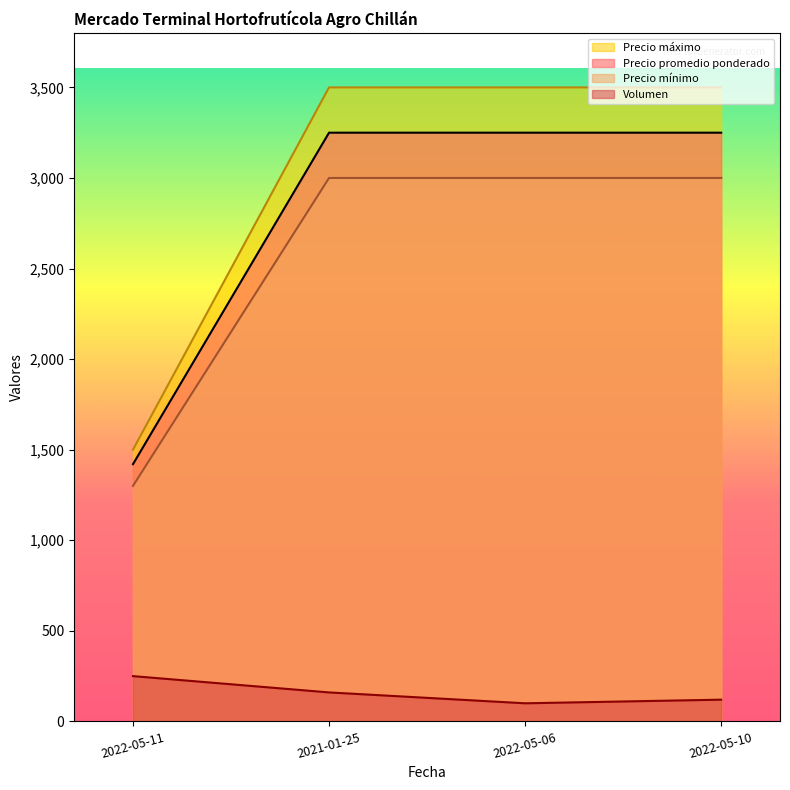

True or false: Precio promedio ponderado and Precio mínimo cross at least once.

False